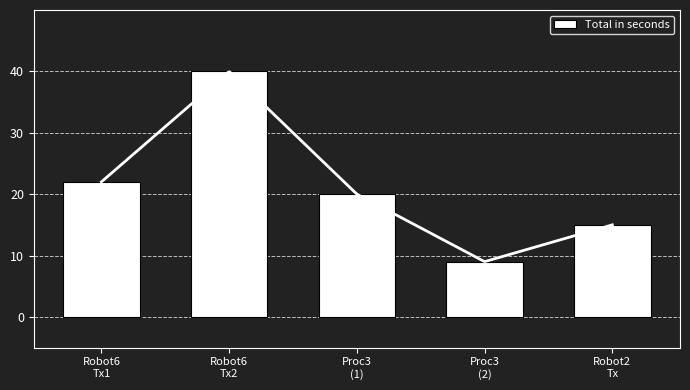

What is the greatest value displayed?

40